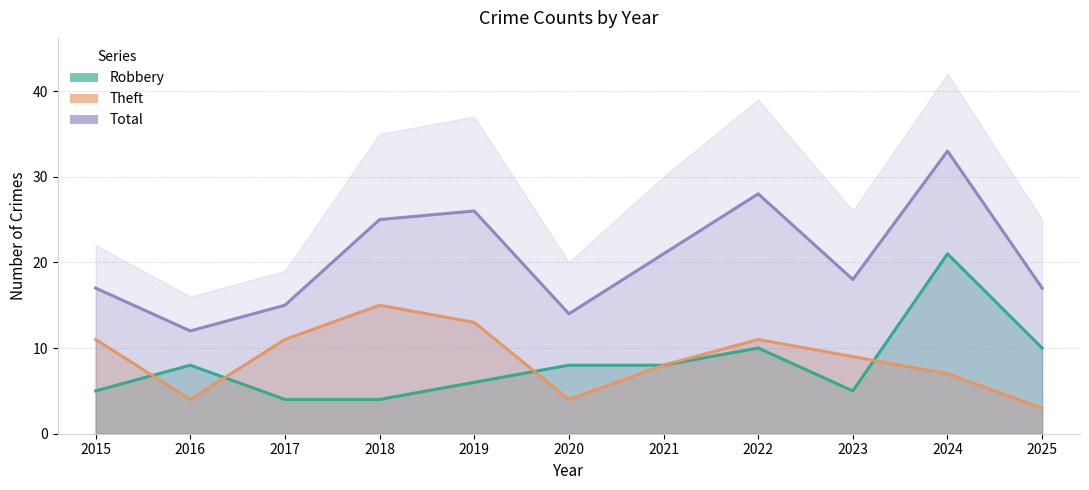

At which category is the sum across all series the highest?

2024